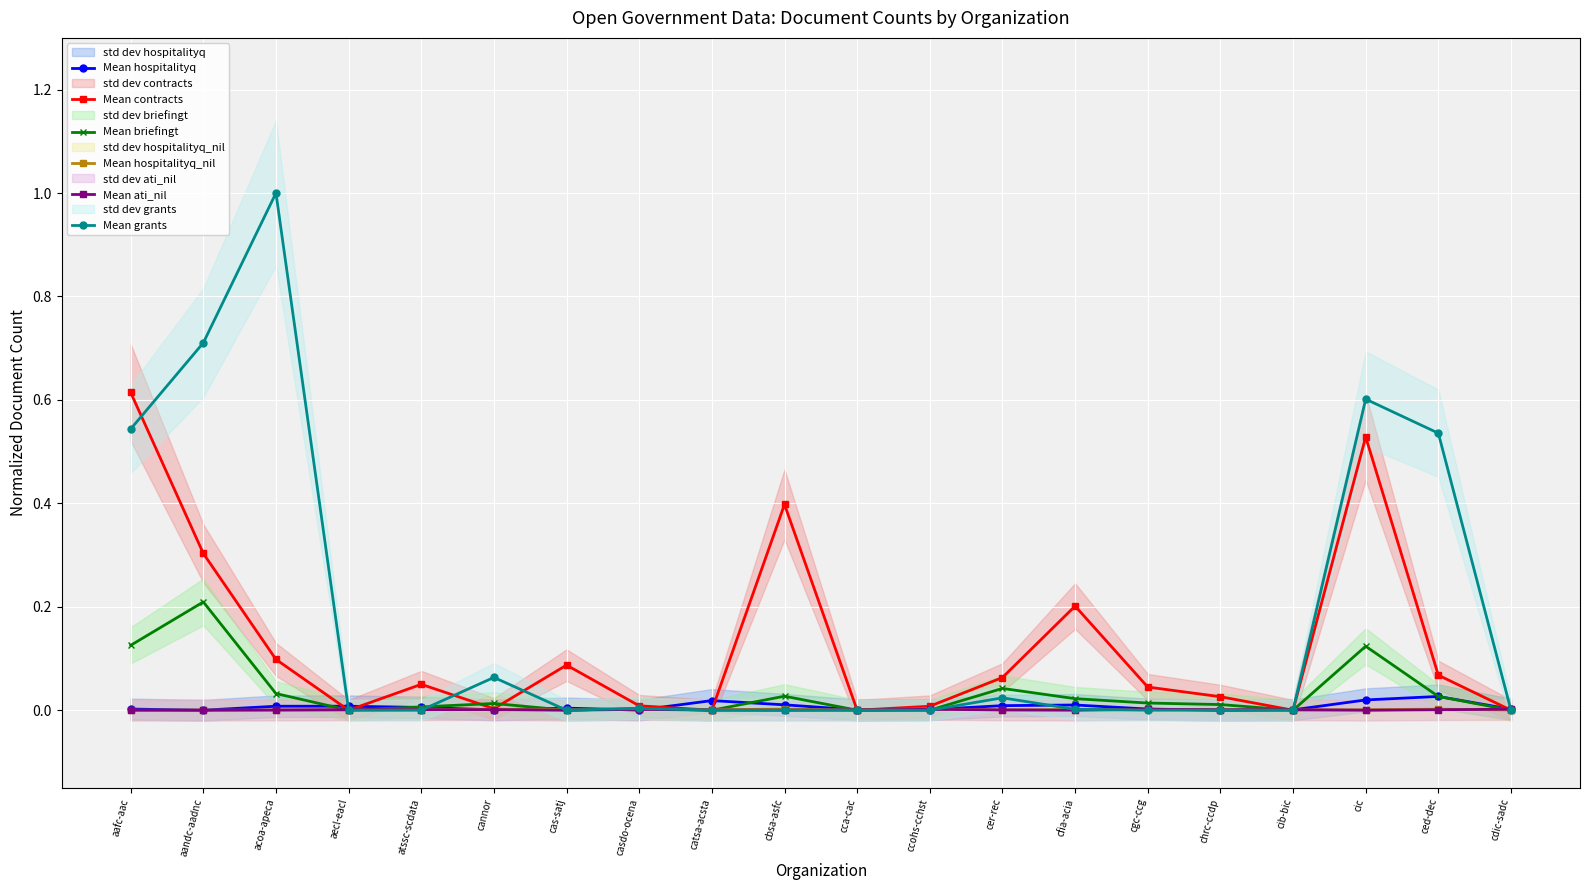

At which category is the sum across all series the highest?

aafc-aac